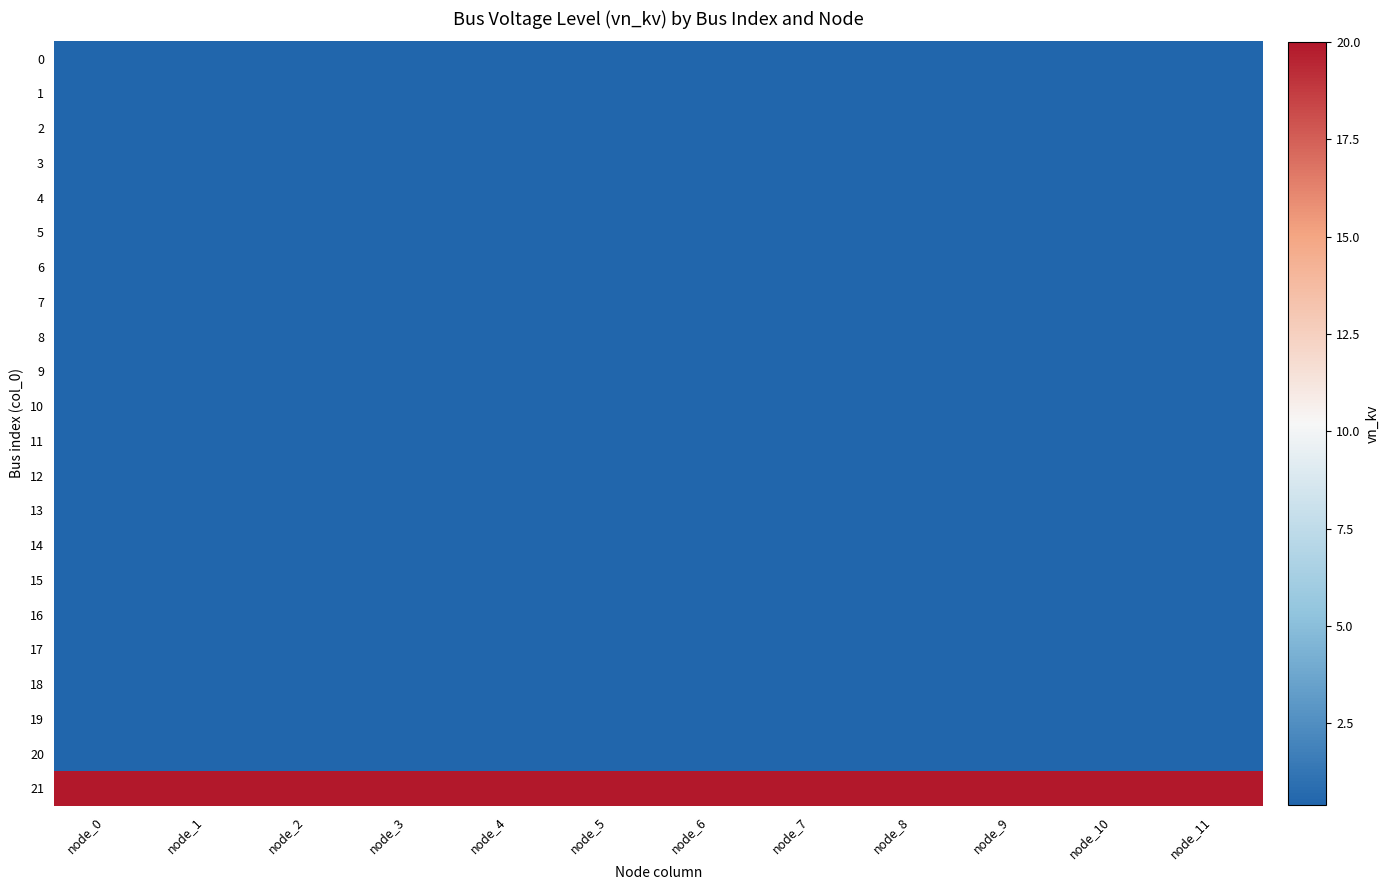

What is the total value across all series at node_10?

28.4